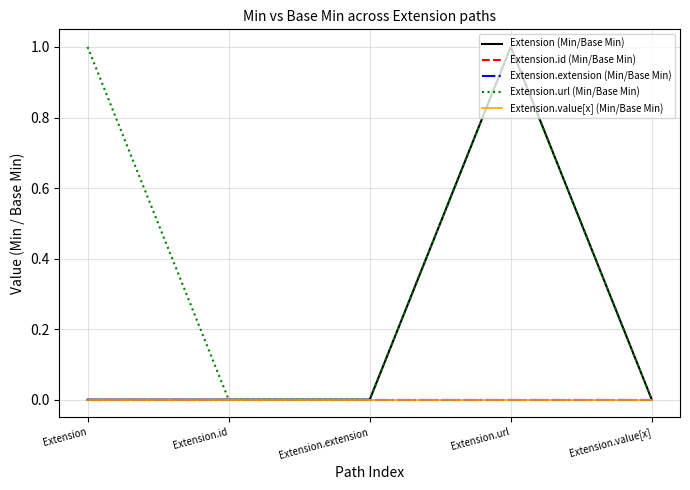

How many lines are shown in the chart?

5